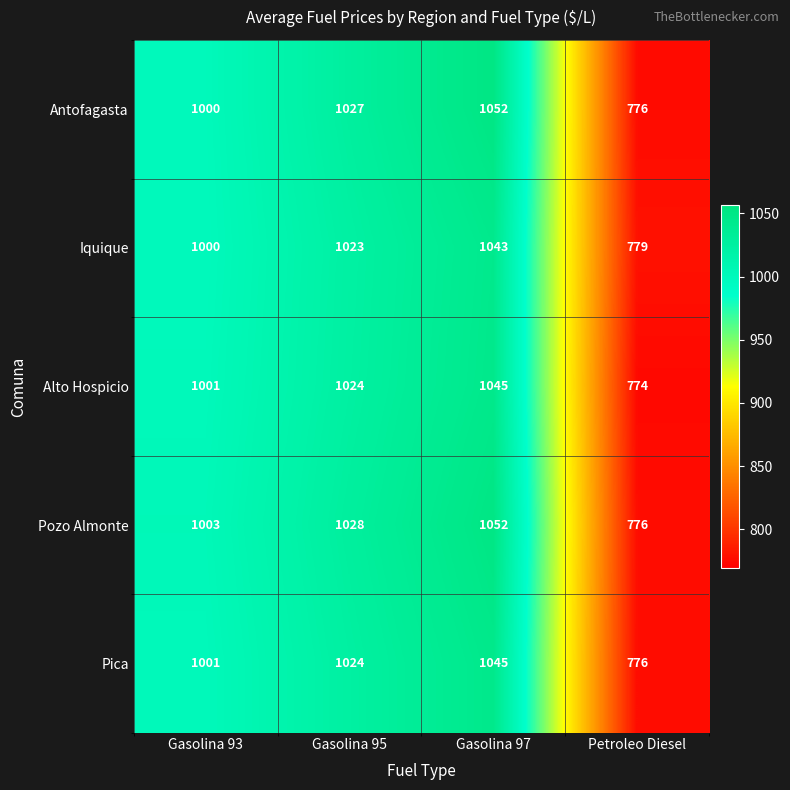

Reading right to left, what are all the values shown in this chart?

Antofagasta: Petroleo Diesel=776	Gasolina 97=1052	Gasolina 95=1027	Gasolina 93=1000
Iquique: Petroleo Diesel=779	Gasolina 97=1043	Gasolina 95=1023	Gasolina 93=1000
Alto Hospicio: Petroleo Diesel=774	Gasolina 97=1045	Gasolina 95=1024	Gasolina 93=1001
Pozo Almonte: Petroleo Diesel=776	Gasolina 97=1052	Gasolina 95=1028	Gasolina 93=1003
Pica: Petroleo Diesel=776	Gasolina 97=1045	Gasolina 95=1024	Gasolina 93=1001